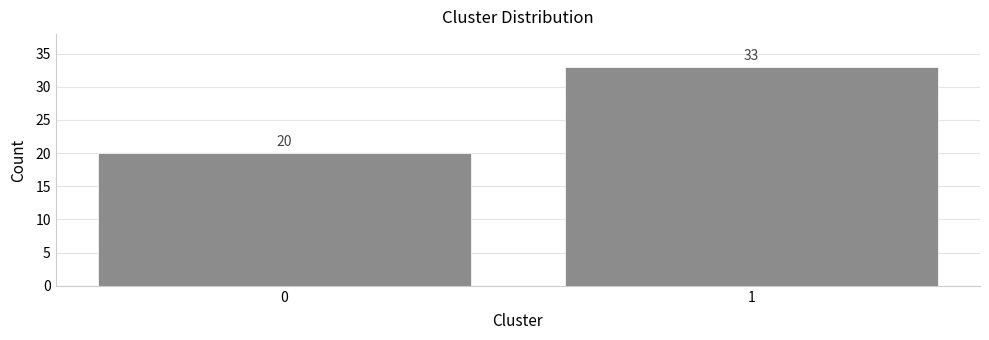

Reading right to left, what are all the values shown in this chart?

33	20